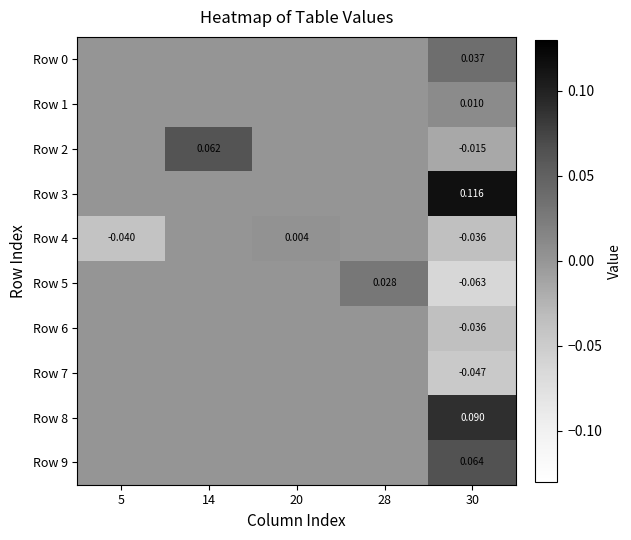

Which series has the largest total across all categories?

Row 3